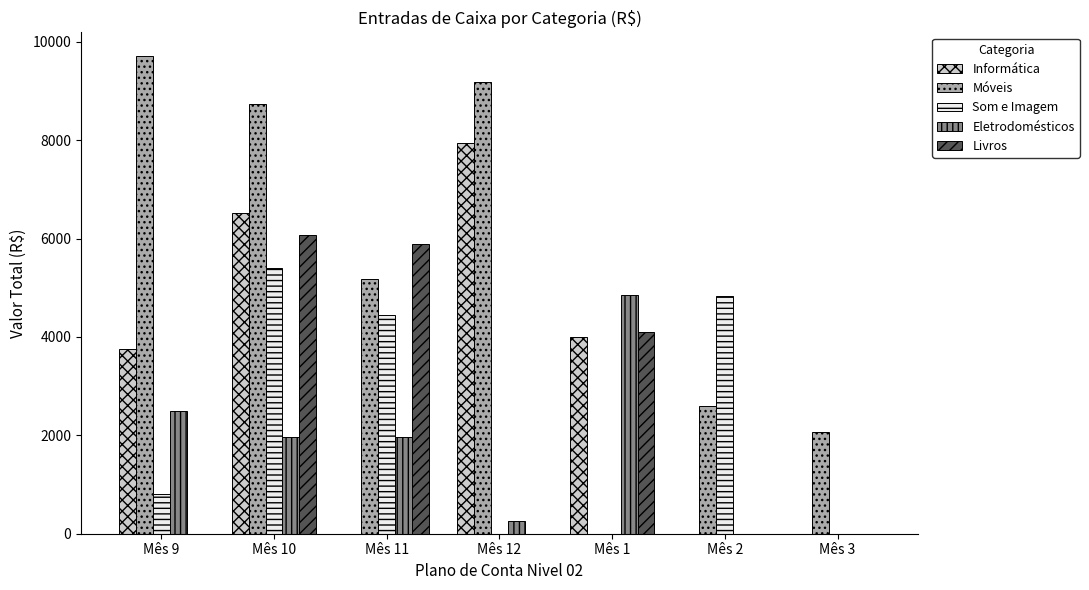

Is the value of Móveis at Mês 11 greater than the value of Livros at Mês 10?

No